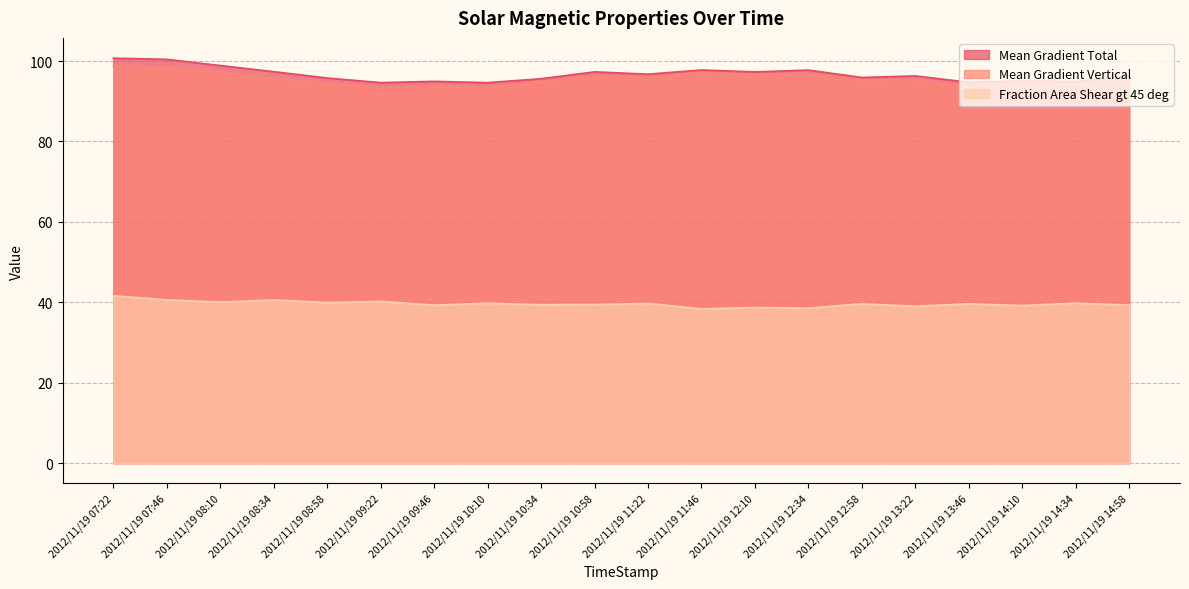

How many data points does each series have?

20